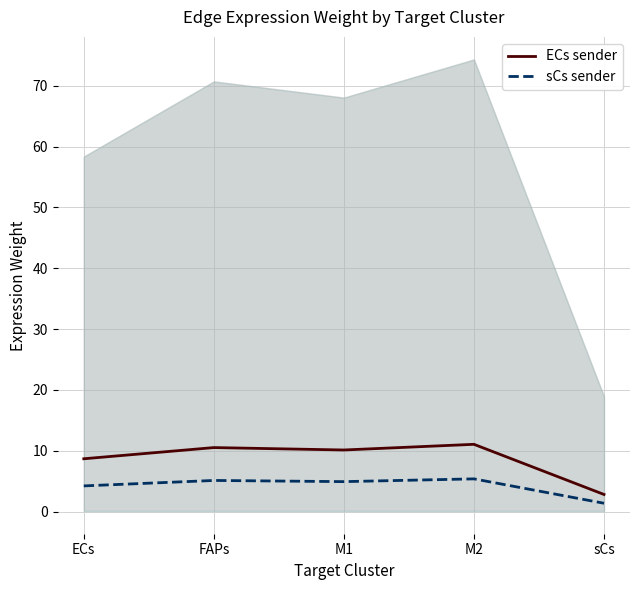

Which series has the largest range (max minus min)?

ECs sender